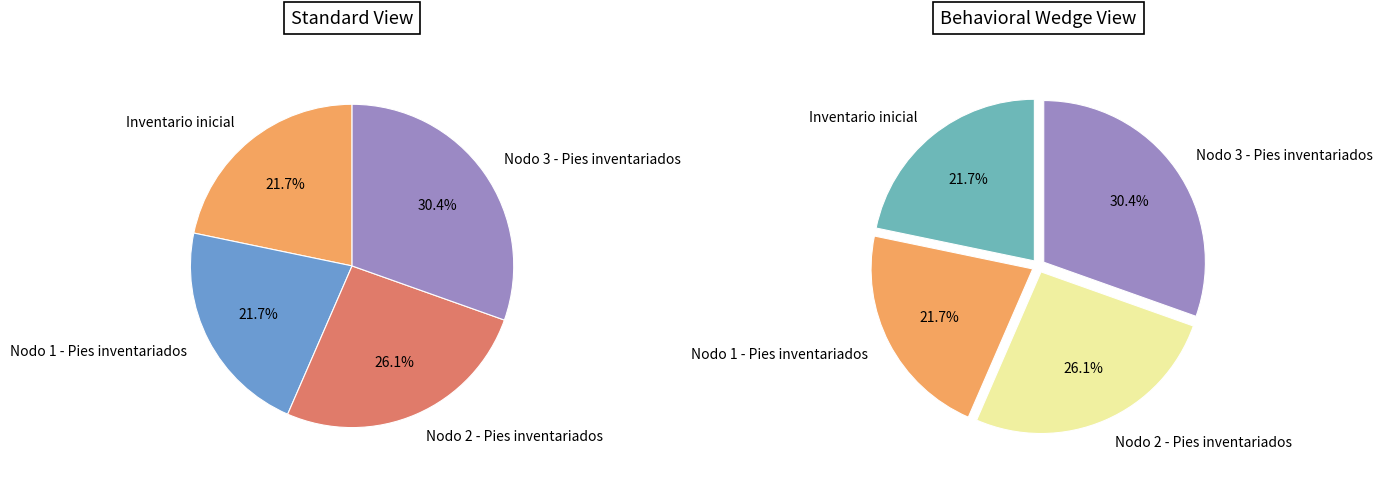

Is the sum of Nodo 1 - Pies inventariados and Inventario inicial greater than half?

No